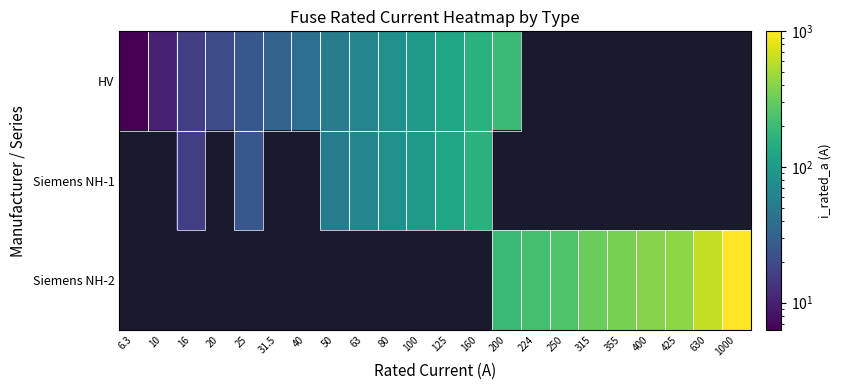

At how many categories does at least one series exceed 81?

12